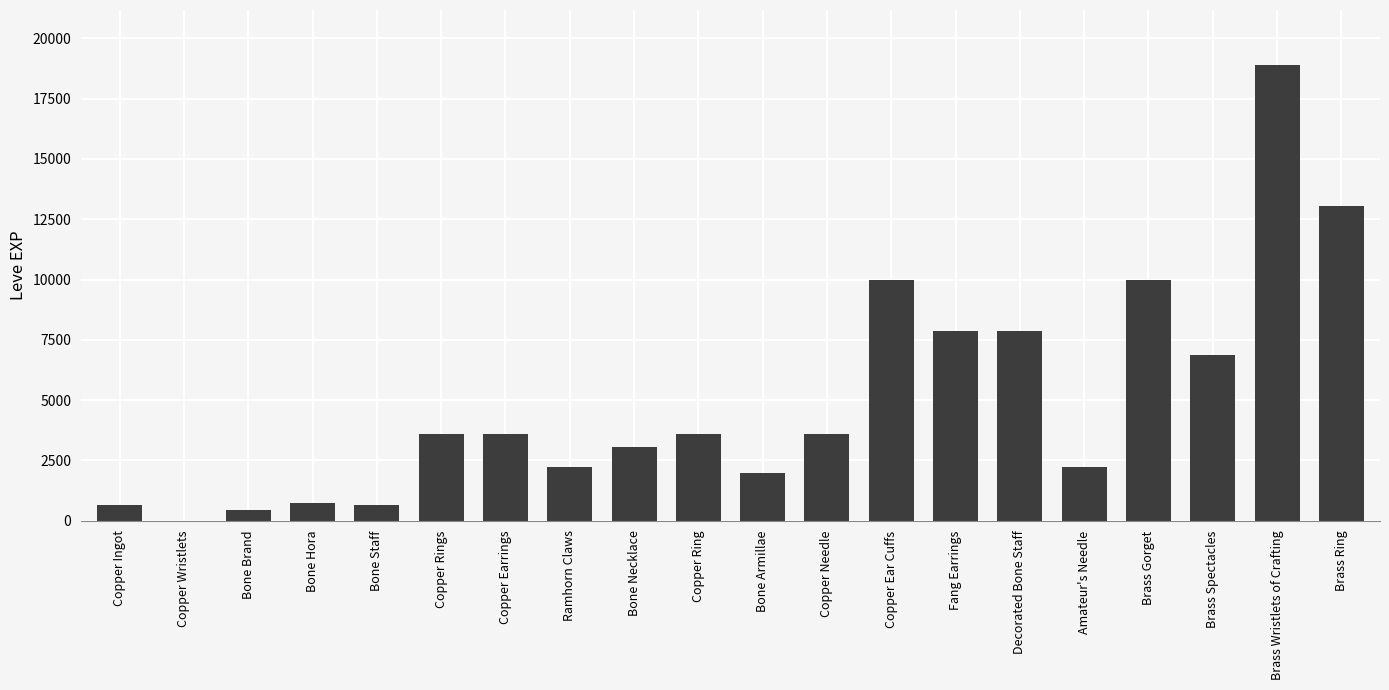

Which label corresponds to the largest value in the chart?

Brass Wristlets of Crafting